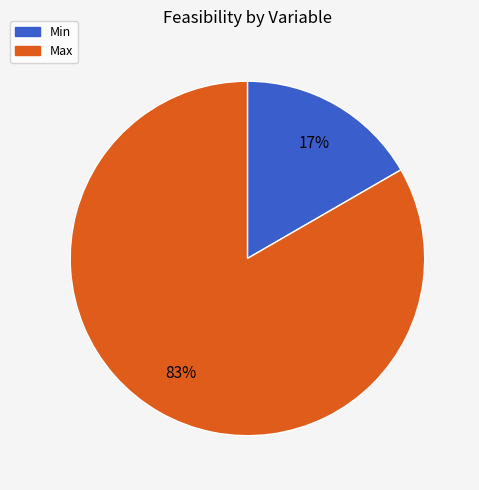

The Max slice represents 94% of the pie. True or false?

False